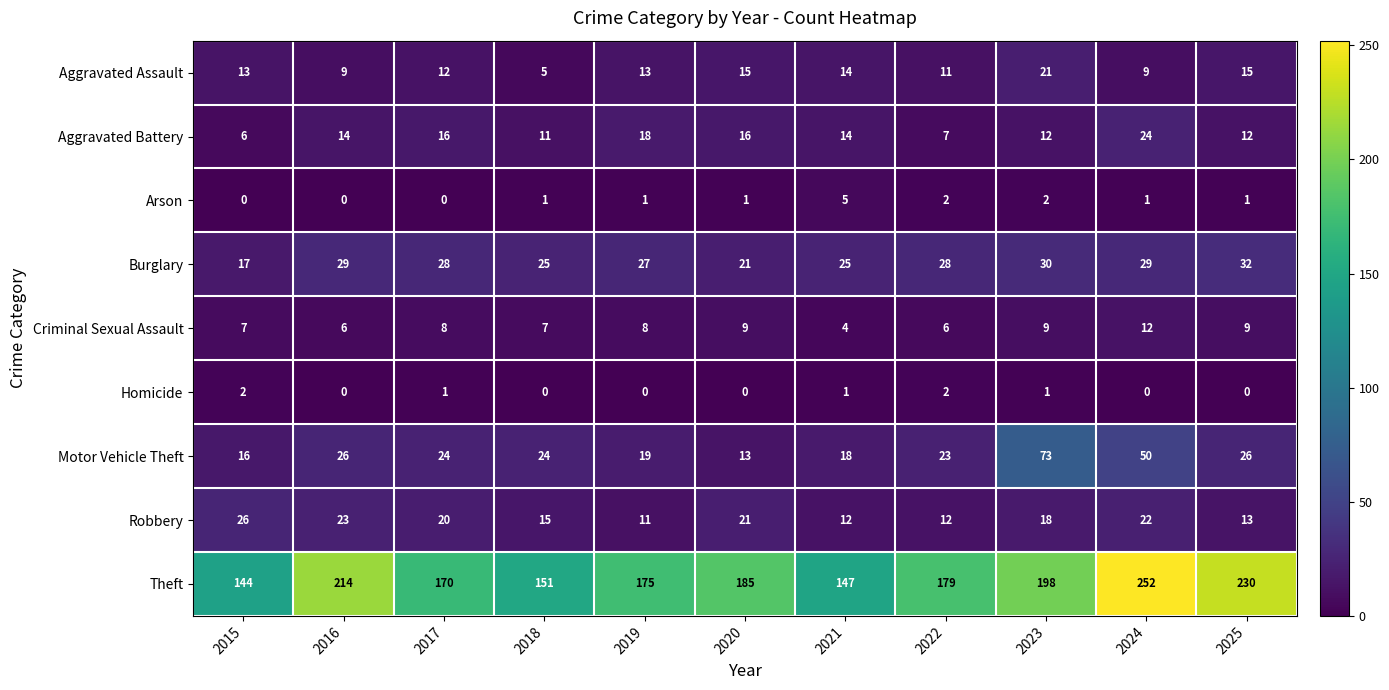

What is the minimum value for Burglary?

17